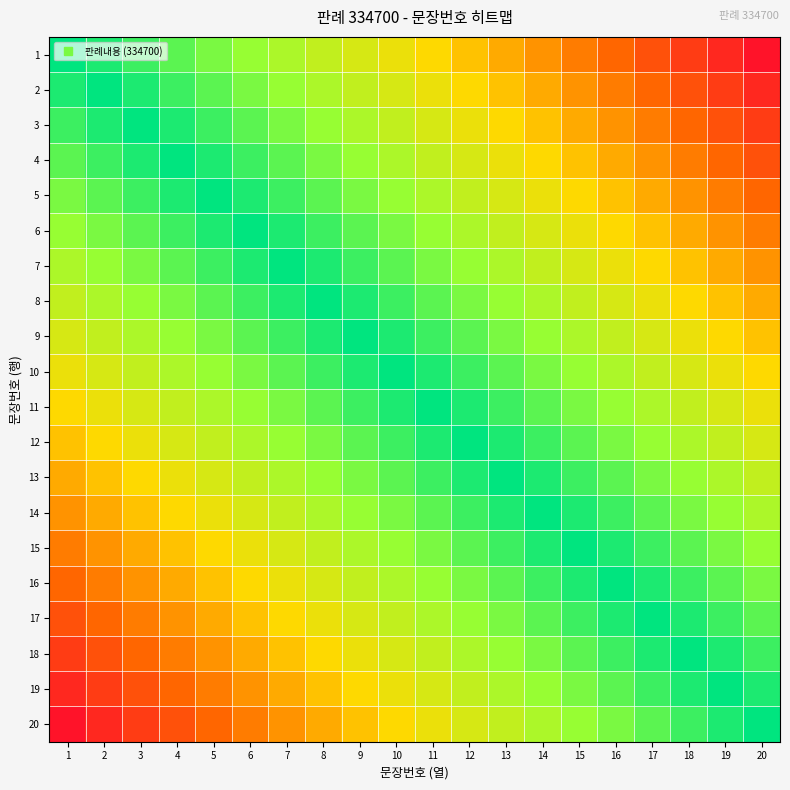

Between 10 and 1, which is larger?

1